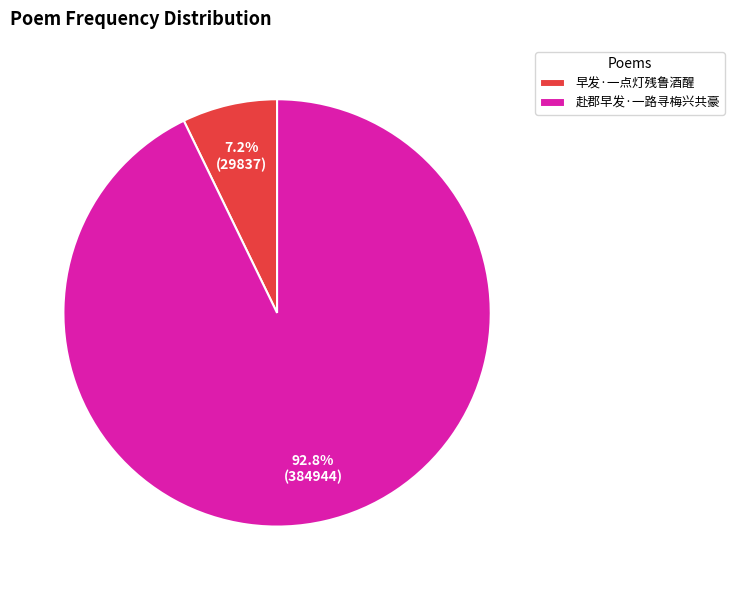

How many slices are in this pie chart?

2